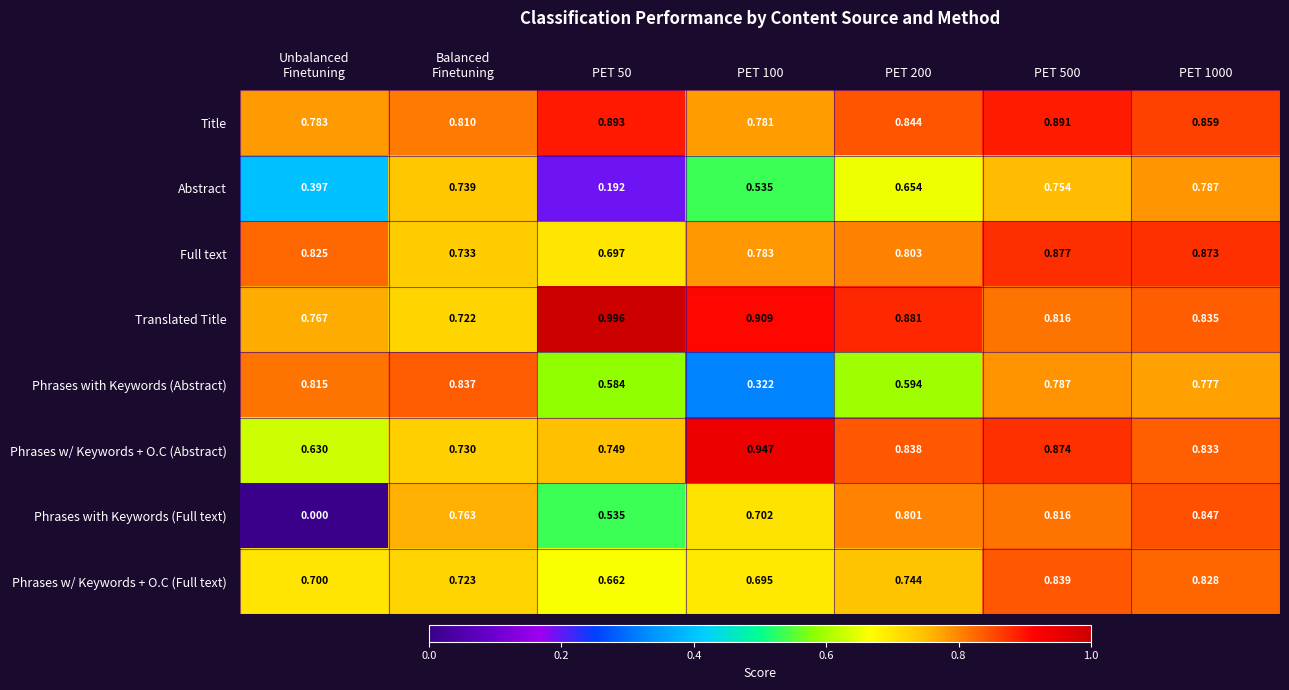

Which series has the widest spread of values?

Phrases with Keywords (Full text)